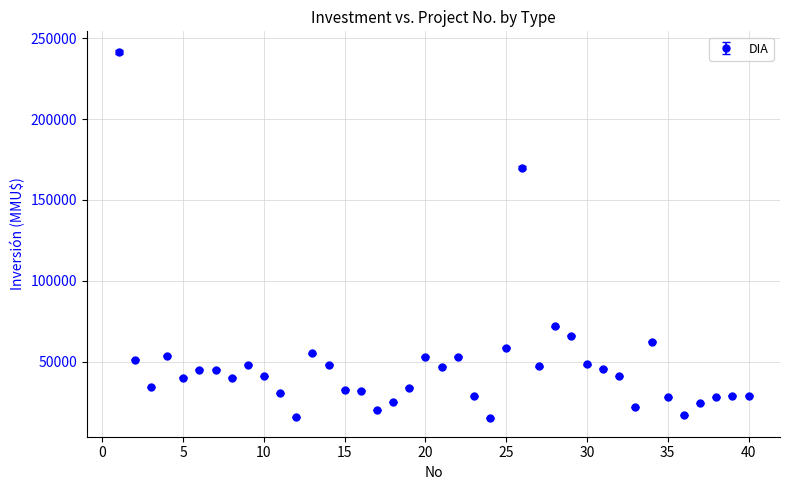

What is the maximum value shown in the chart?

241609